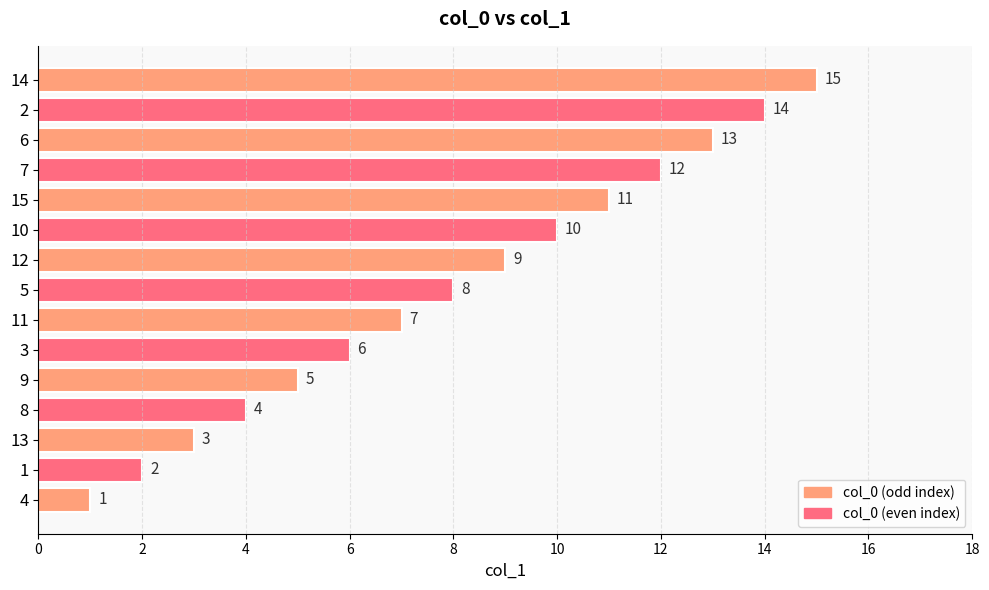

True or false: the data shows 14 at 10.

False